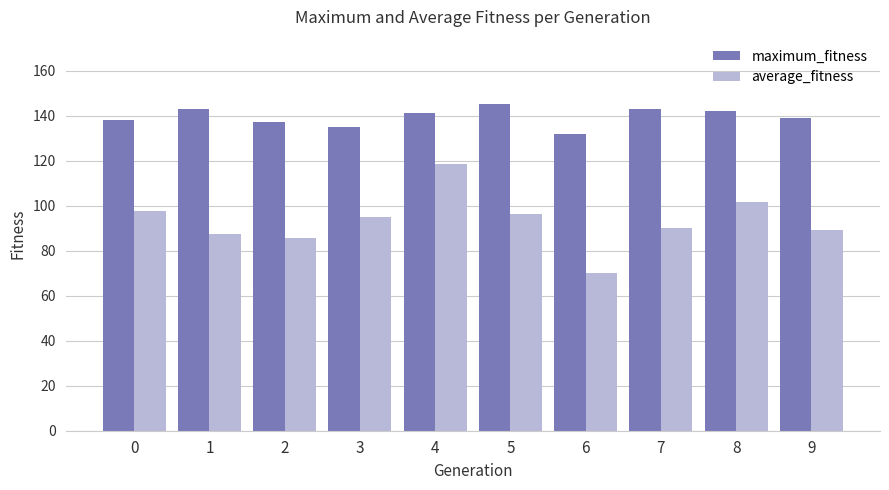

How many categories are shown in the chart?

10